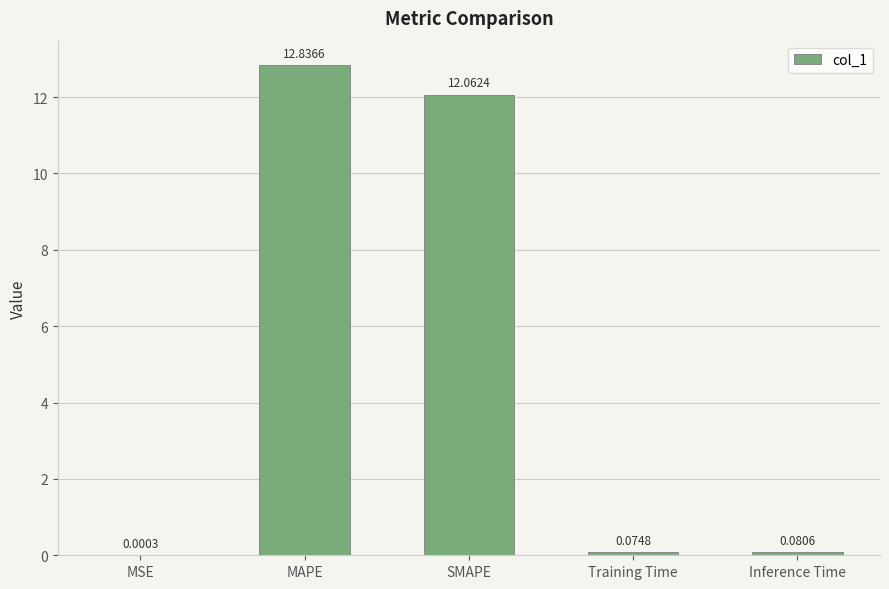

At which label is the value closest to 6?

Inference Time